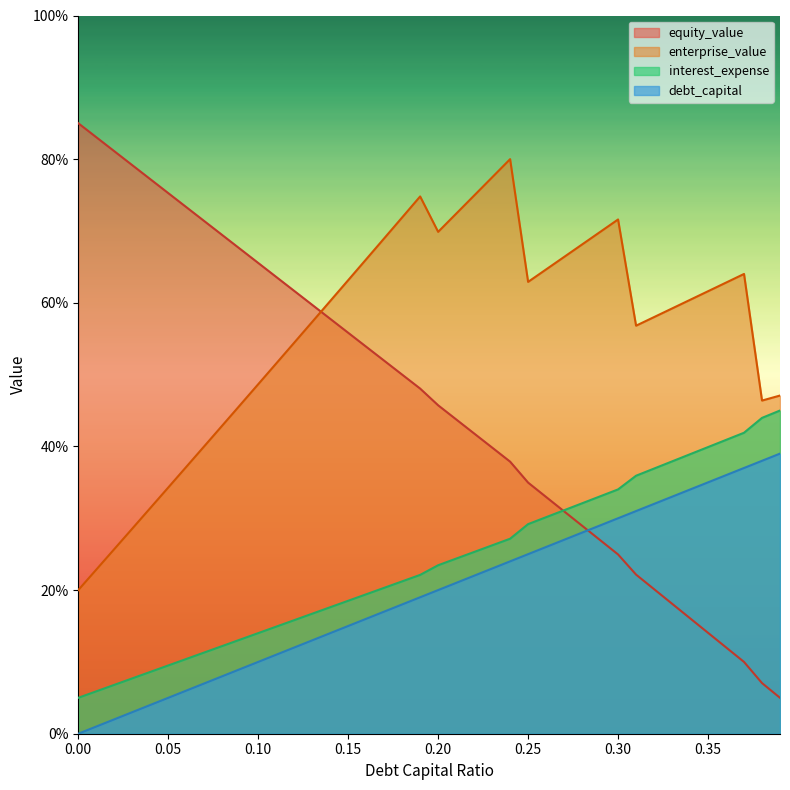

True or false: interest_expense has more than 0 points higher than both neighbors.

False